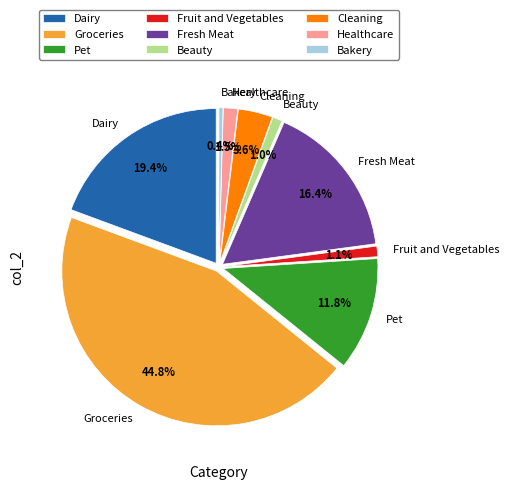

True or false: Fresh Meat accounts for 9% of the total.

False